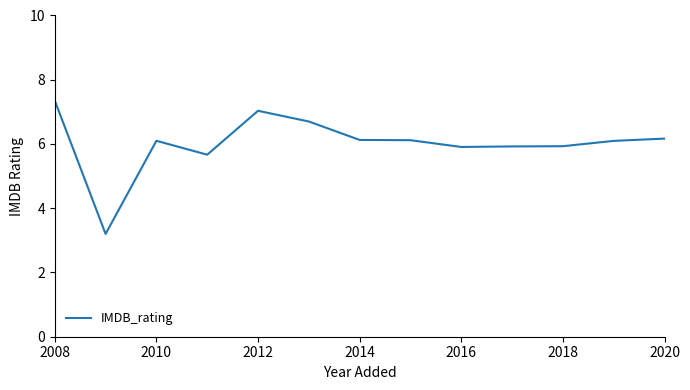

What is the smallest value displayed?

3.2